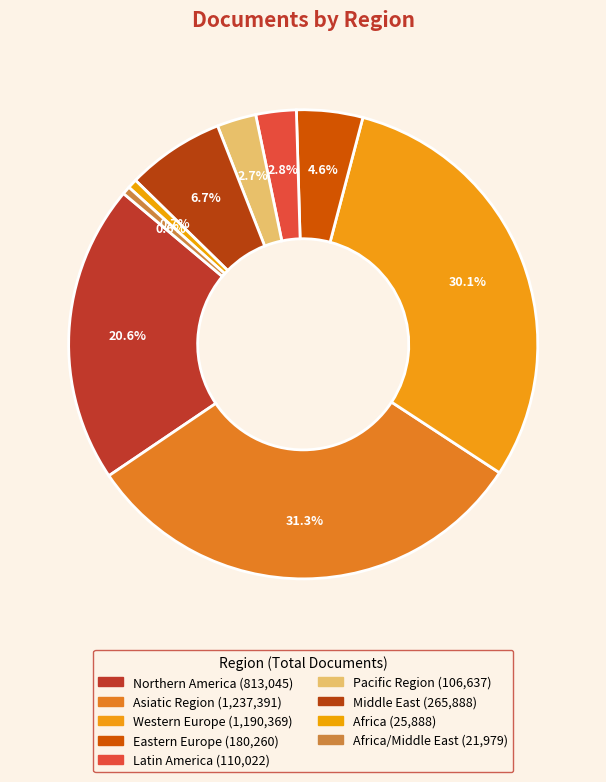

Is there a majority slice in this chart?

No